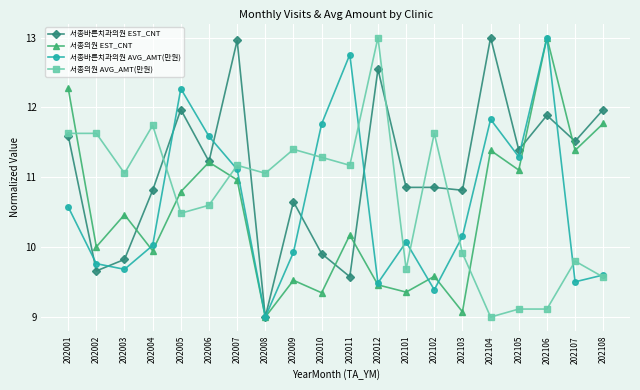

Is it true that 서종의원 AVG_AMT(만원) equals 15.2 at 202108?

False